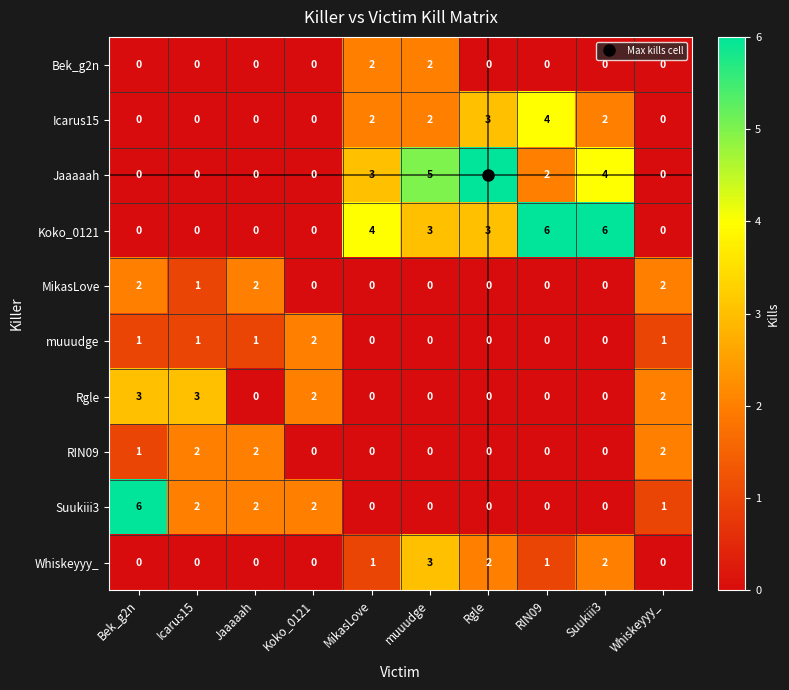

Is the value of muuudge at Jaaaaah greater than the value of Jaaaaah at Suukiii3?

No